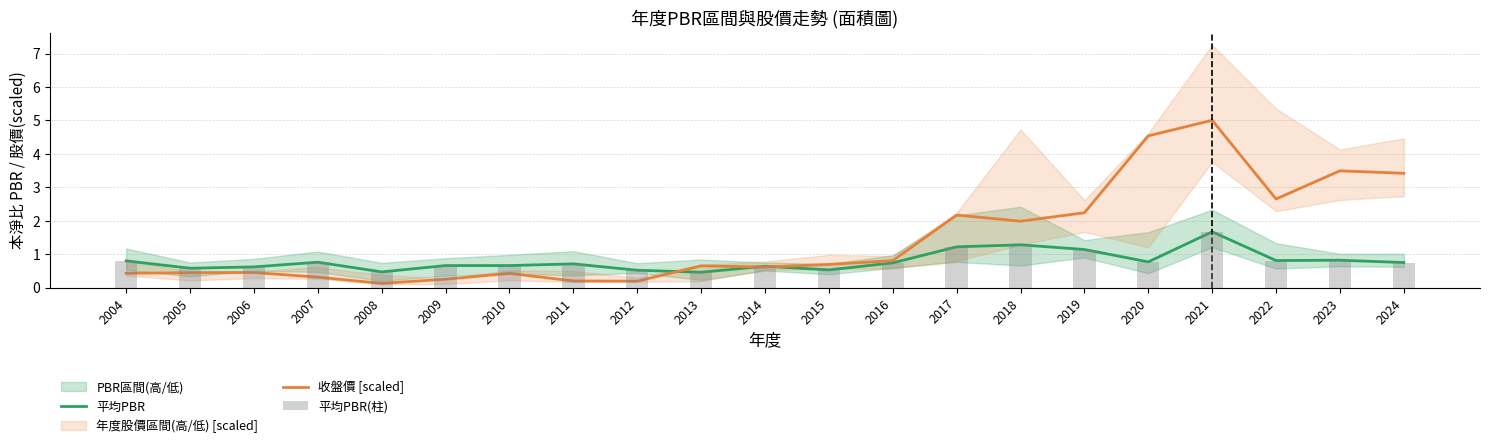

What value does the 平均PBR series have at 2004?

0.8